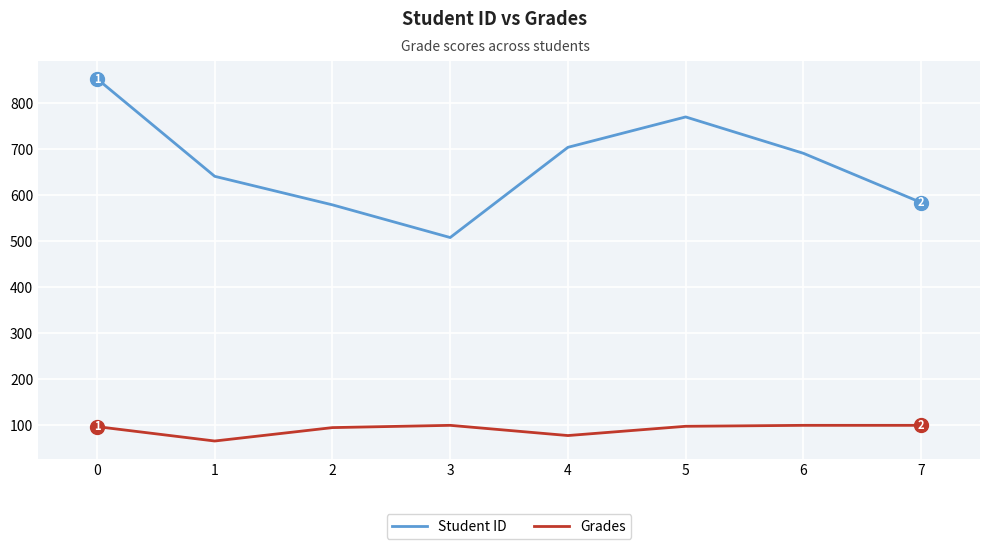

In Student ID, how many points are higher than both neighbors (excluding endpoints)?

1